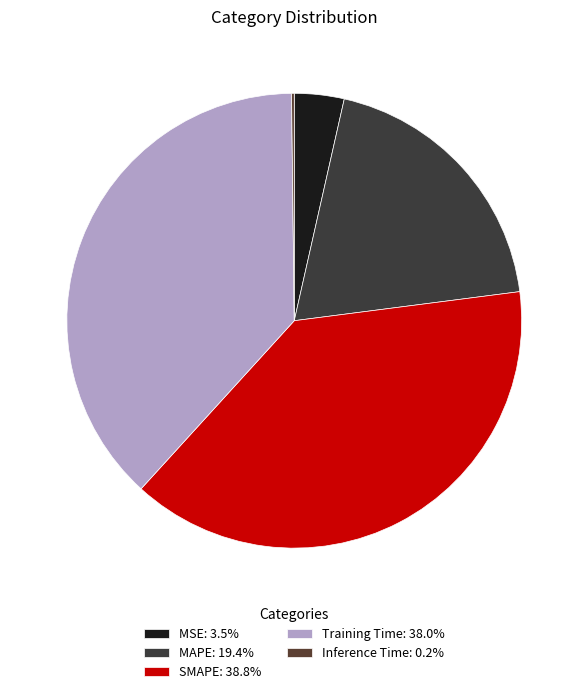

True or false: MAPE accounts for 27% of the total.

False